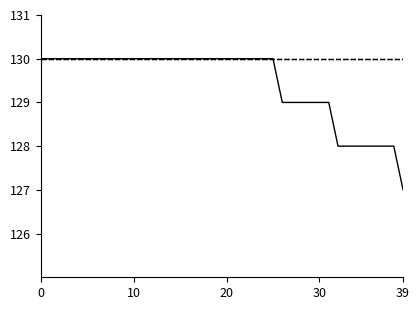

Is this an area chart (filled region under the line)?

No